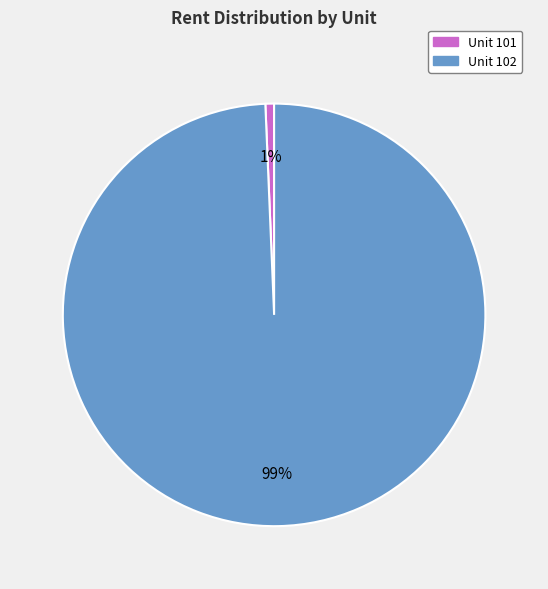

The Unit 101 slice represents 11% of the pie. True or false?

False